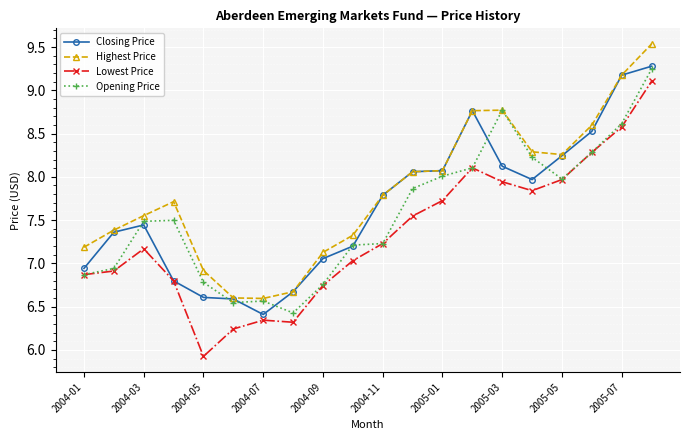

True or false: Highest Price and Lowest Price cross at least once.

False